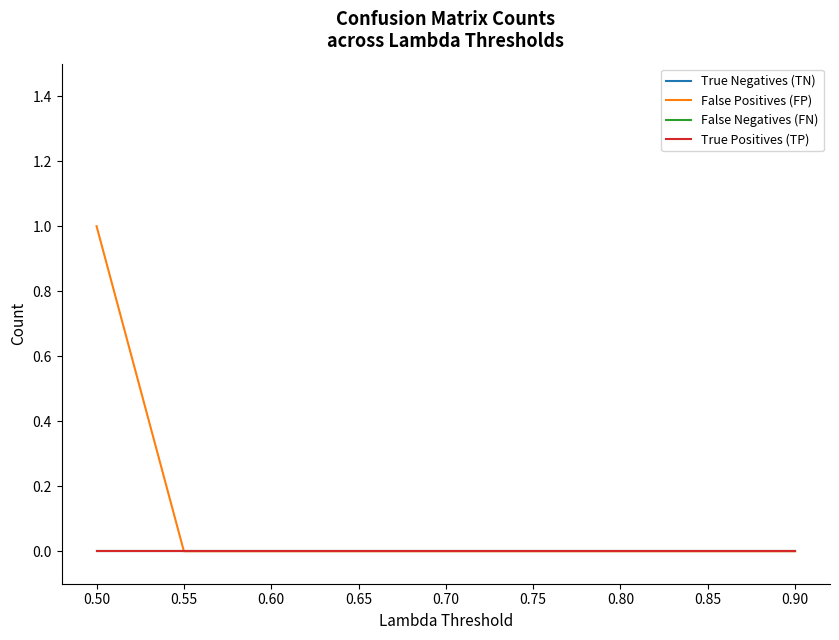

True or false: False Positives (FP) and False Negatives (FN) intersect in this chart.

False